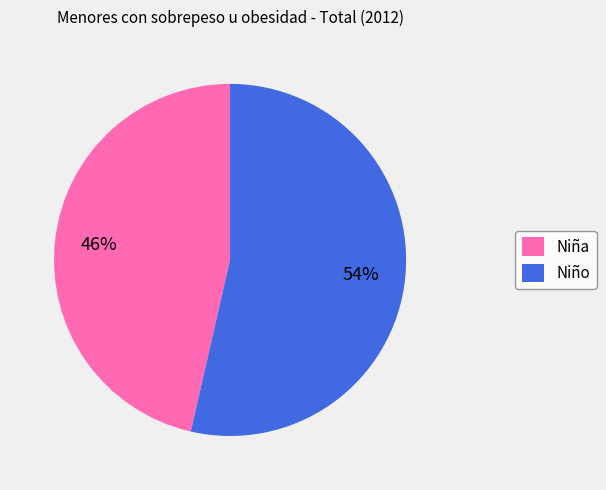

How many segments does this pie chart have?

2